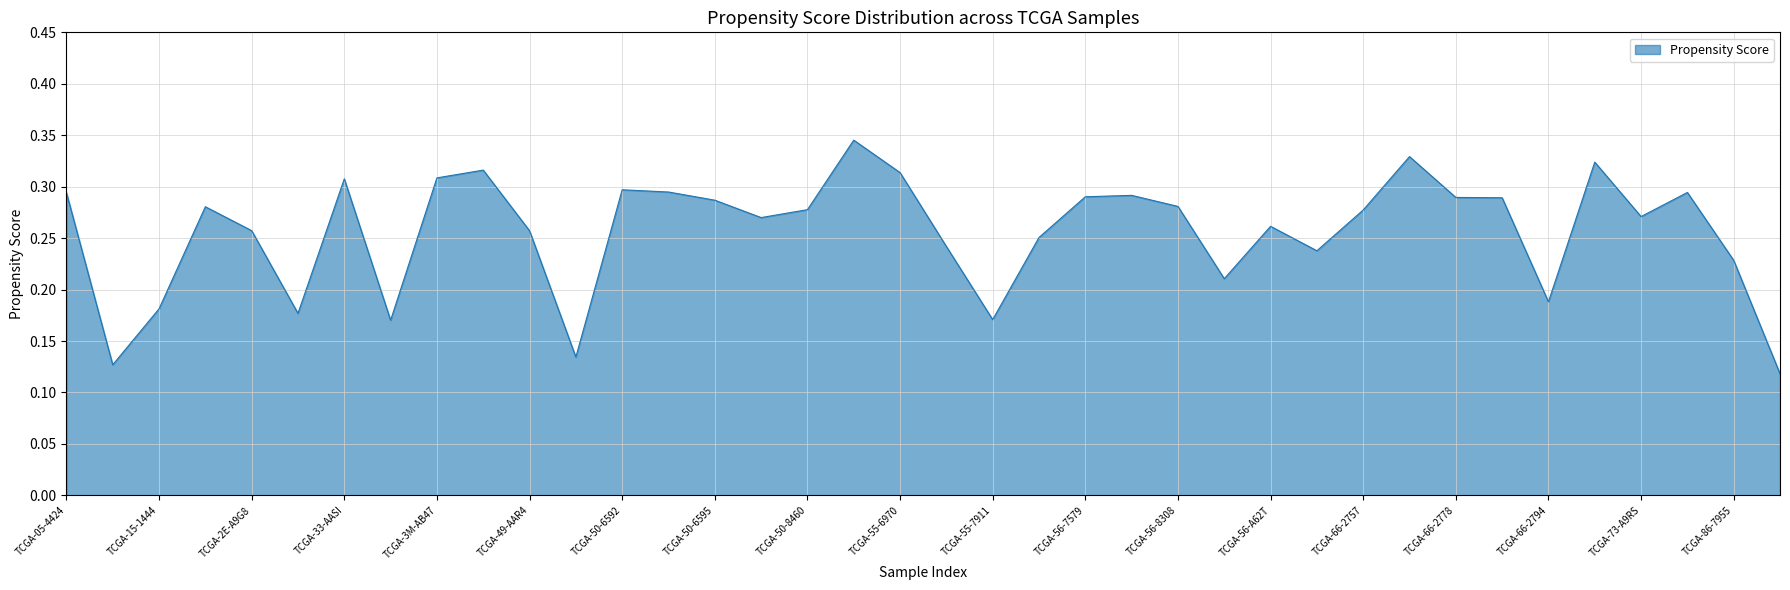

What is the average value?

0.3